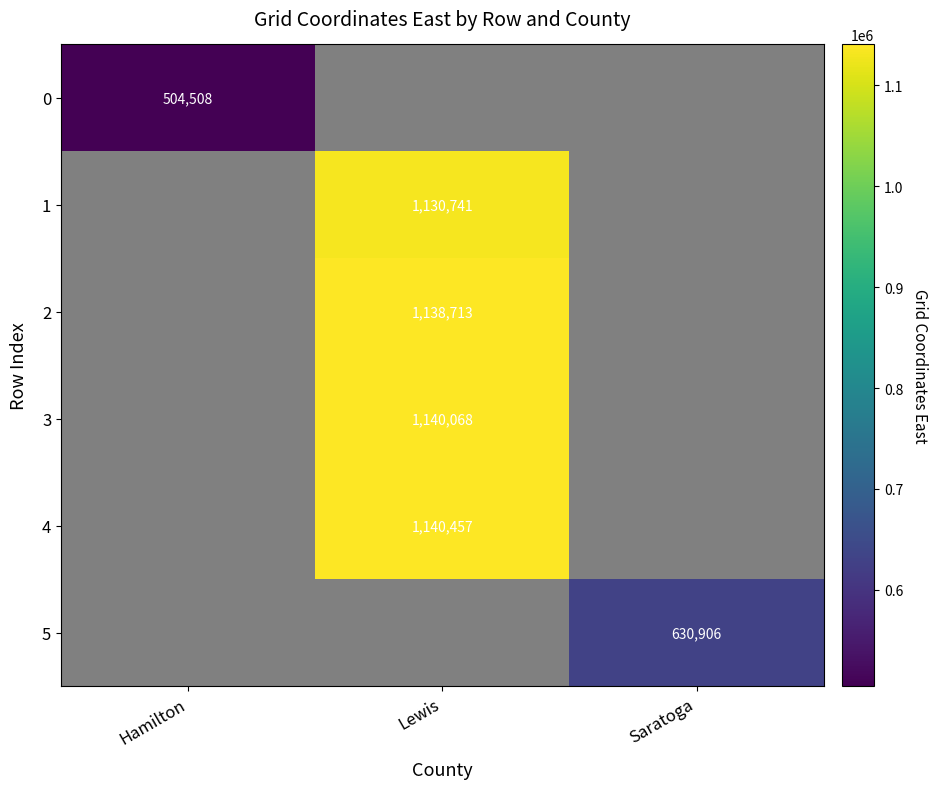

Which label corresponds to the smallest value in the chart?

Hamilton